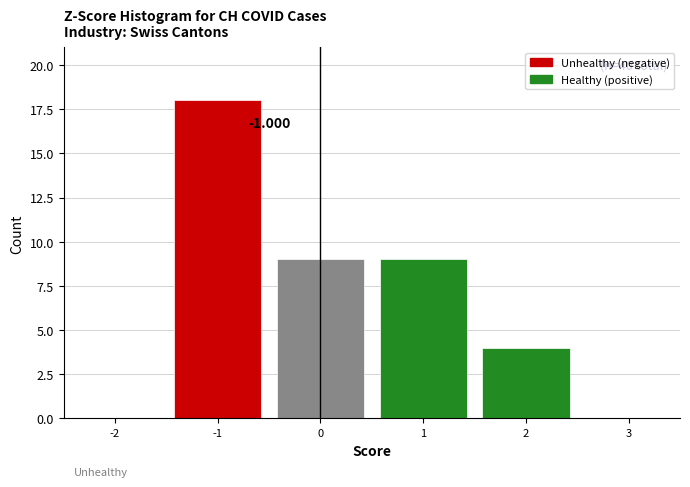

Which range on the x-axis has the tallest bar?

-1.5 to -0.5